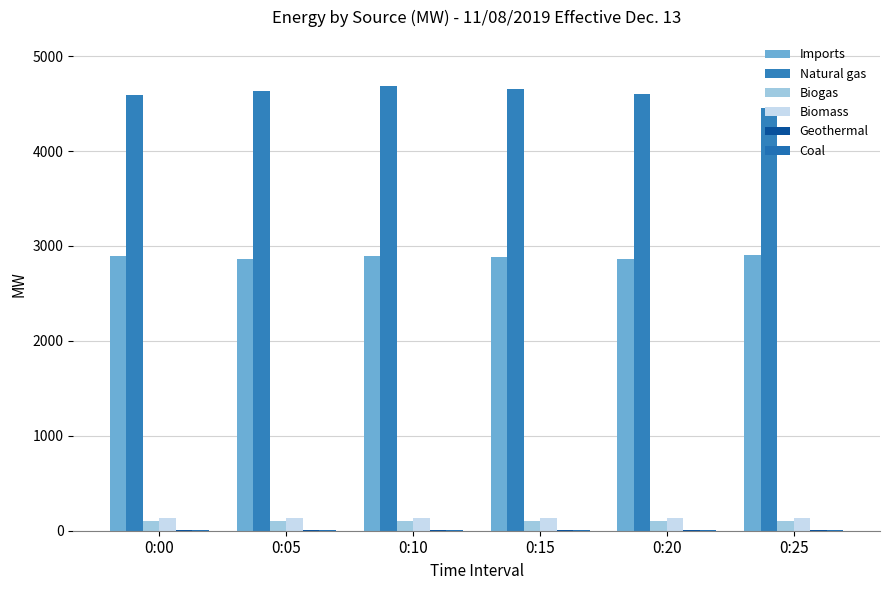

How many data points does each series have?

6